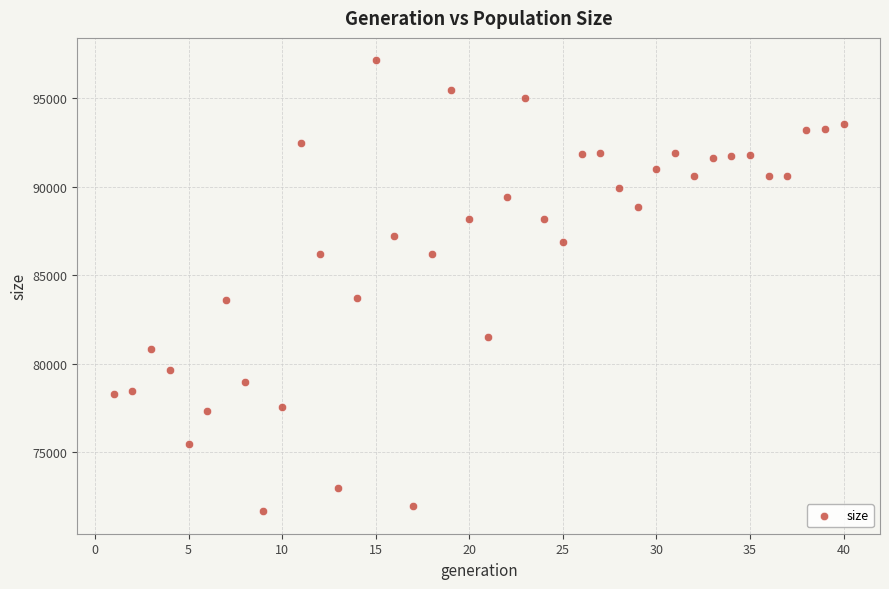

What is the range of X values (max minus min)?

39